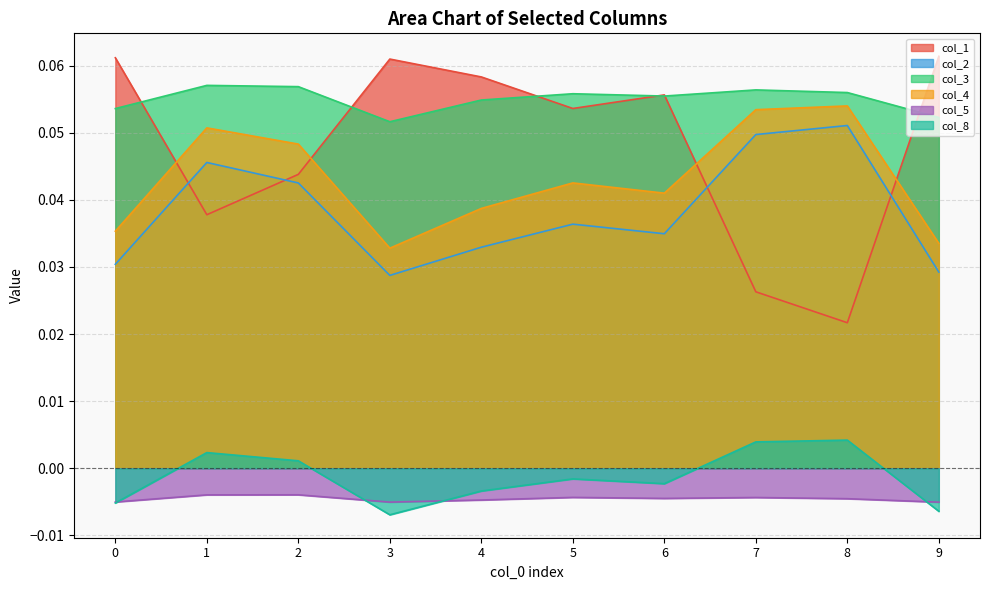

What is the average value of the col_3 series?

0.1